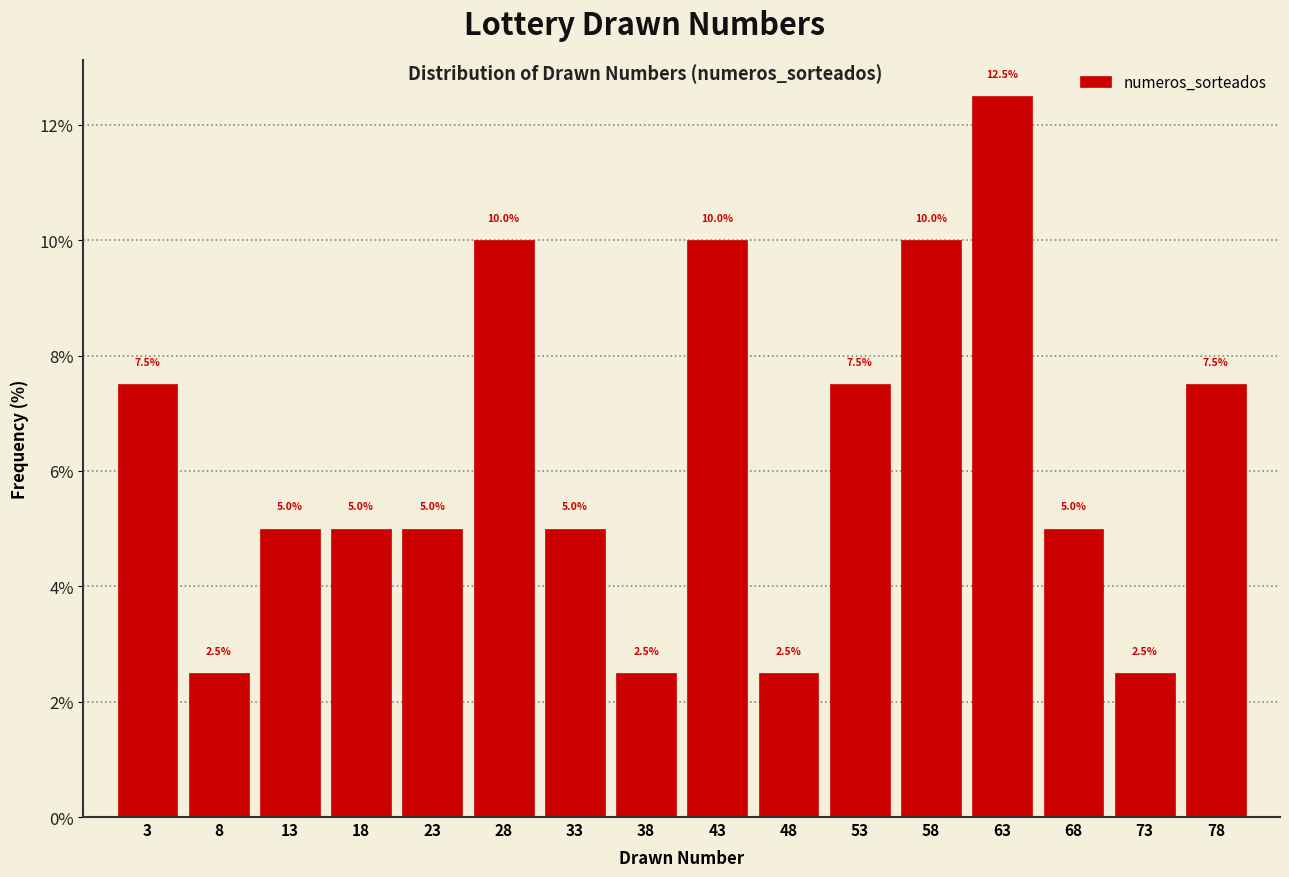

Reading left to right, transcribe this chart: for each bar, give the range it covers on the x-axis and its height.

1 to 6: 7.5
6 to 11: 2.5
11 to 16: 5.0
16 to 21: 5.0
21 to 26: 5.0
26 to 31: 10.0
31 to 36: 5.0
36 to 41: 2.5
41 to 46: 10.0
46 to 51: 2.5
51 to 56: 7.5
56 to 61: 10.0
61 to 66: 12.5
66 to 71: 5.0
71 to 76: 2.5
76 to 81: 7.5